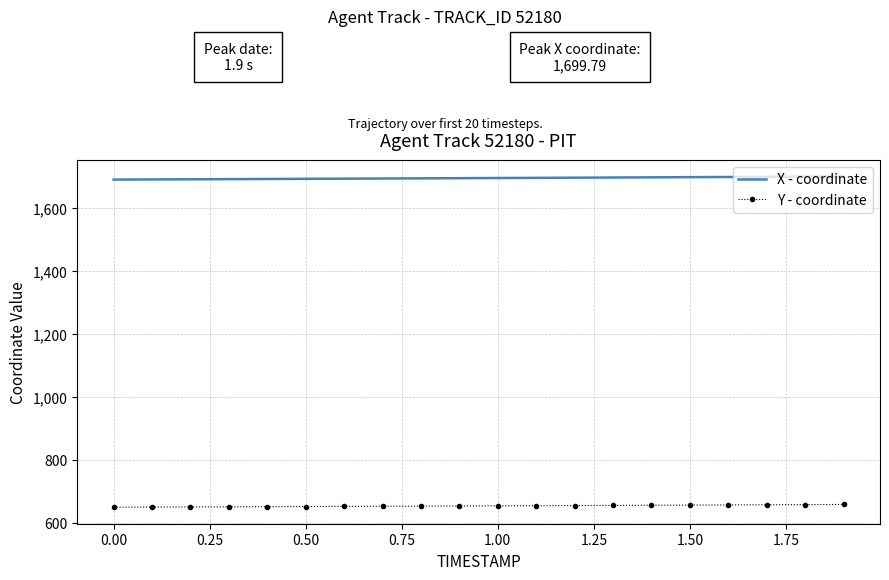

True or false: Y - coordinate and X - coordinate intersect in this chart.

False